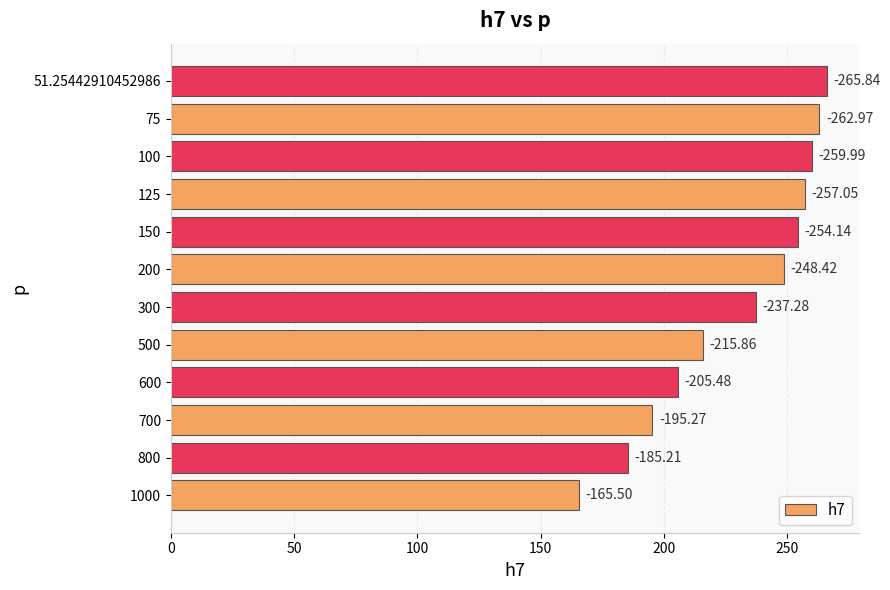

How many bars are there in total?

12